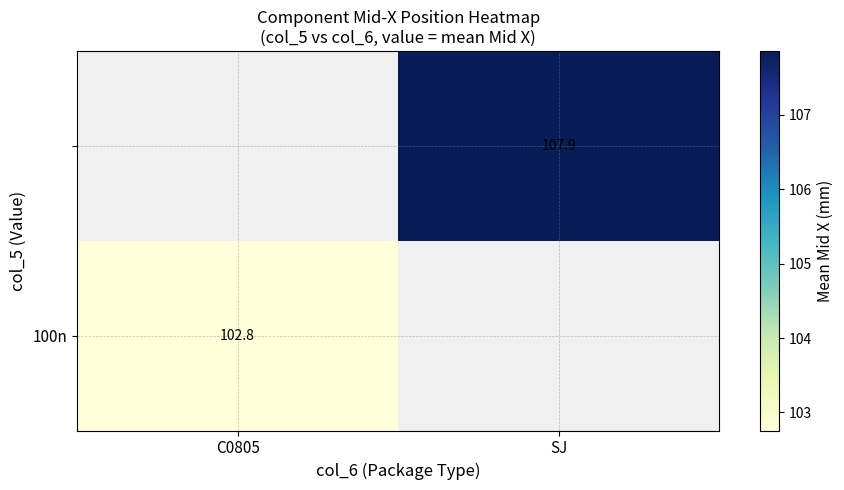

At which category does the chart reach its minimum across all series?

C0805